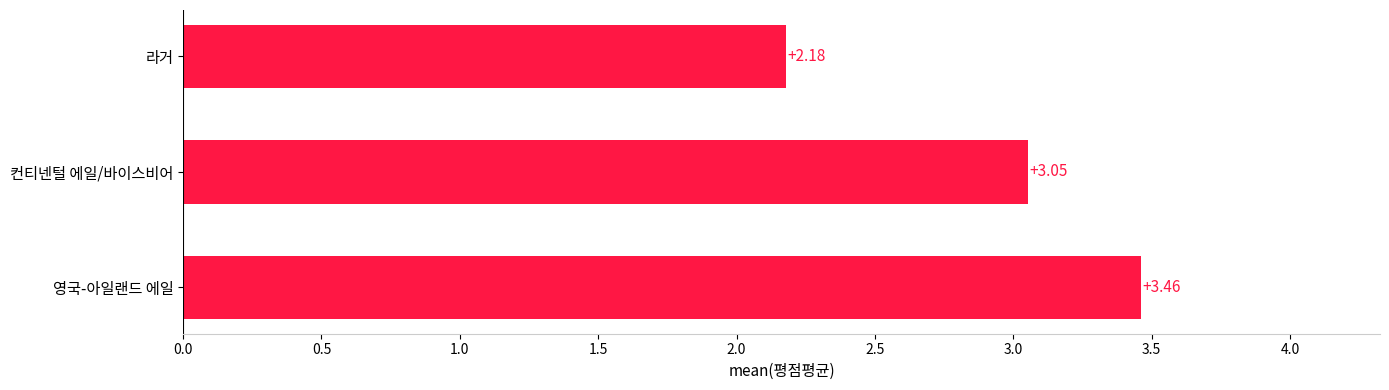

Between 라거 and 컨티넨털 에일/바이스비어, which is larger?

컨티넨털 에일/바이스비어